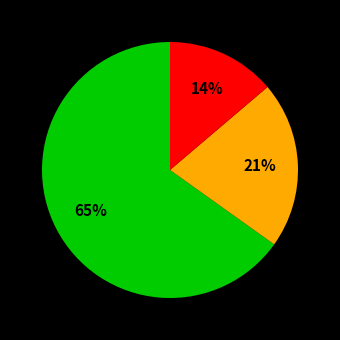

Count the number of slices in the pie.

3